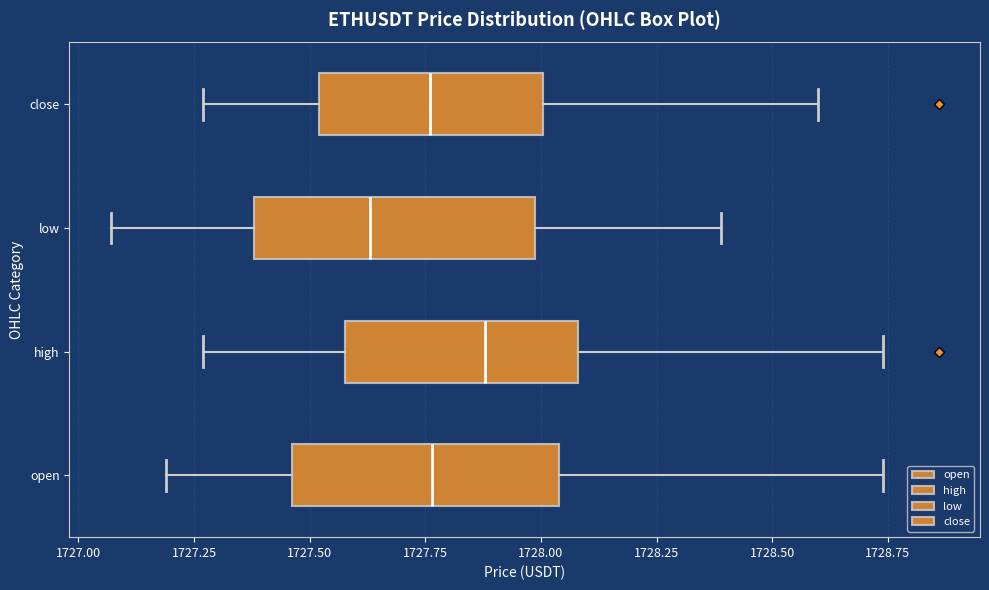

Which box has the furthest to the right median line?

high